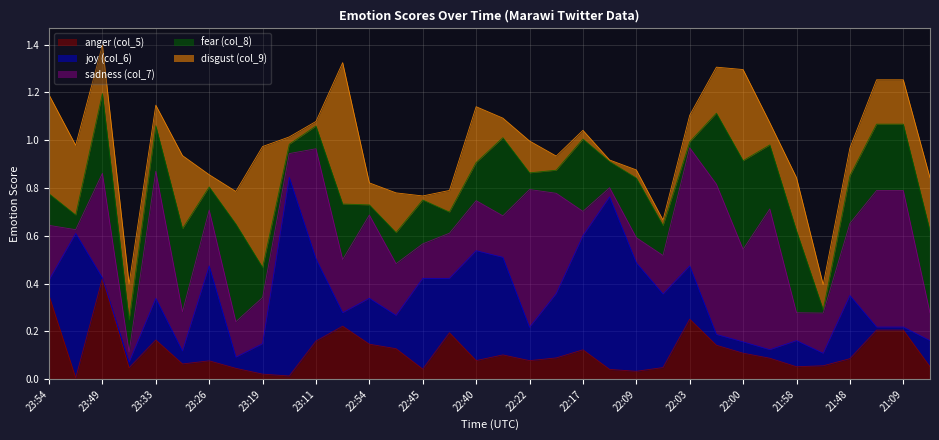

At which category is the sum across all series the highest?

23:49